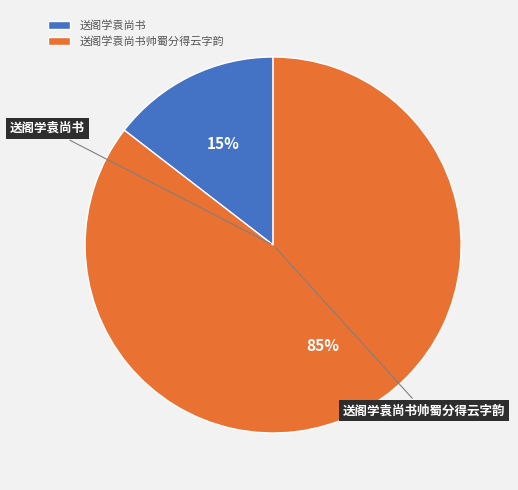

Which slice is the smallest?

送阁学袁尚书